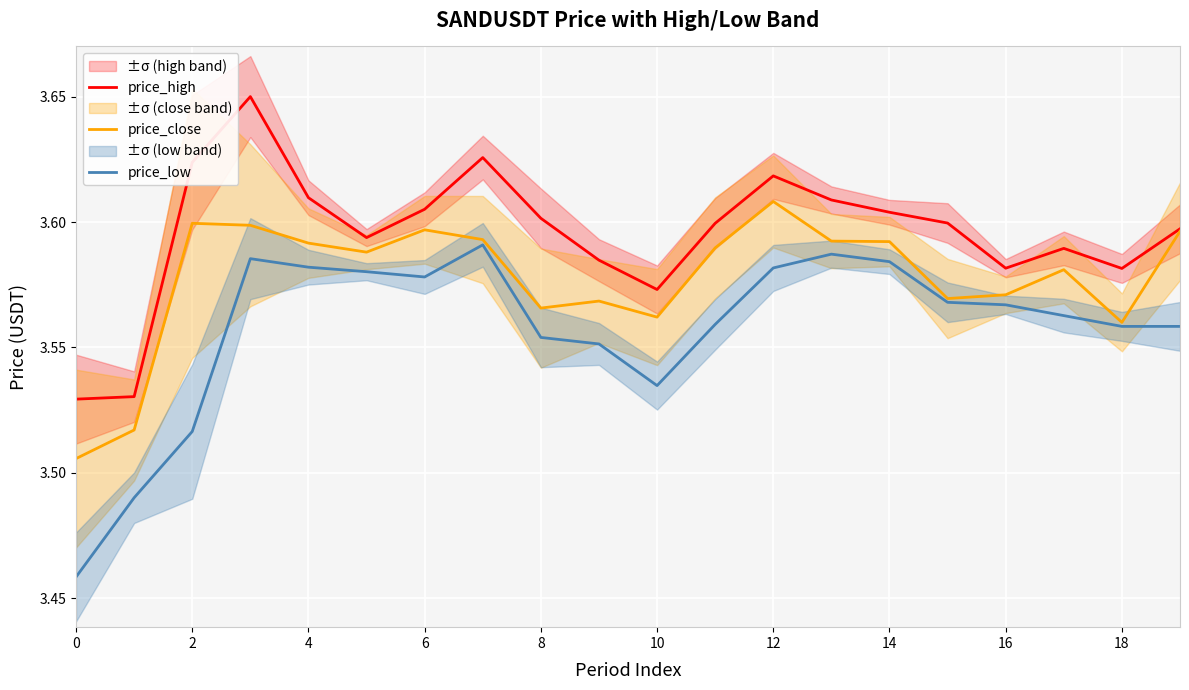

True or false: price_high and price_low cross at least once.

False